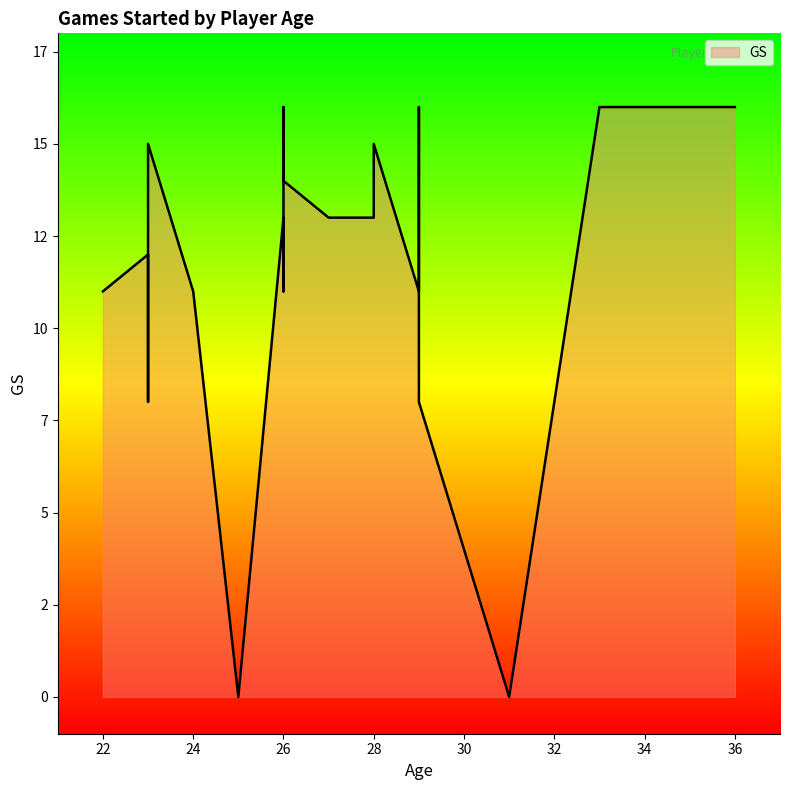

The chart shows a value of 16 at 29. True or false?

True